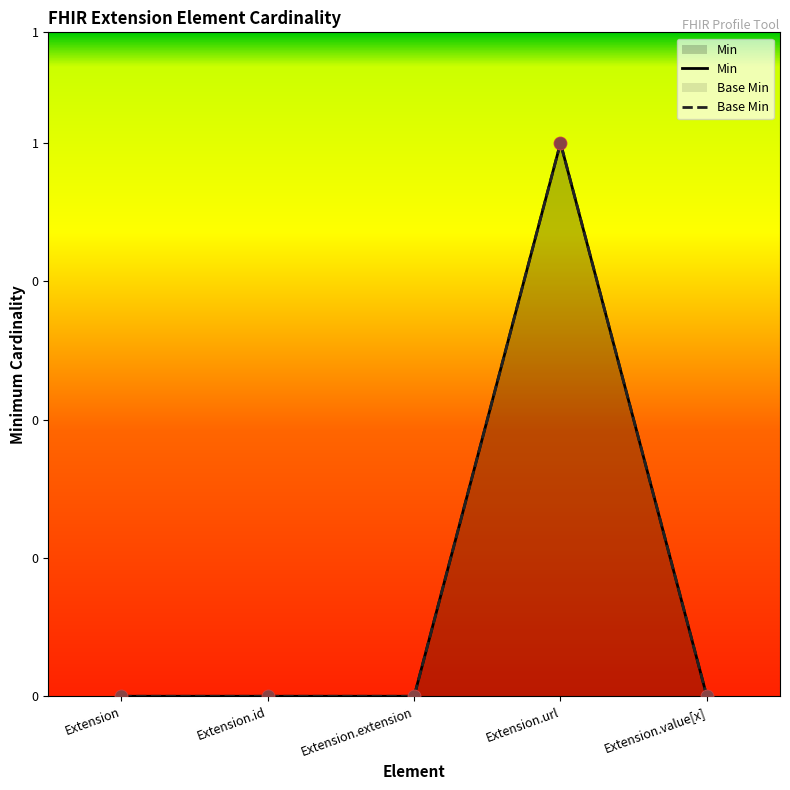

Which series contains the highest Y value?

Min